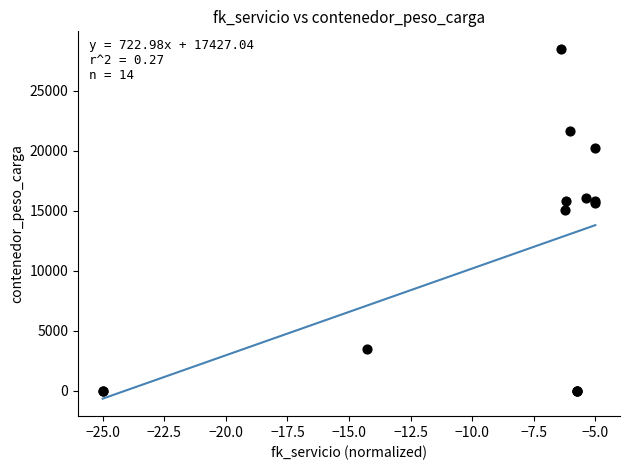

What Y value in the scatter plot is closest to 14251?

15055